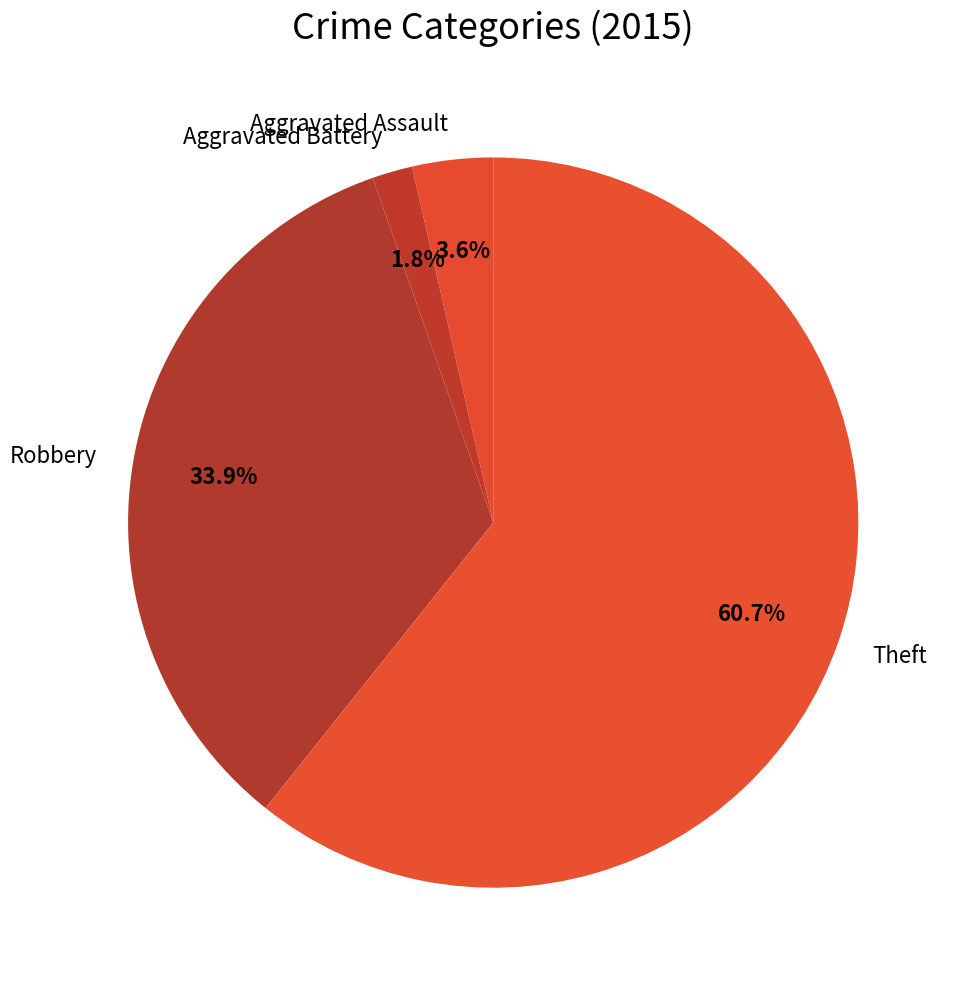

To the nearest percent, what is the difference between the largest and smallest slice percentages?

59%